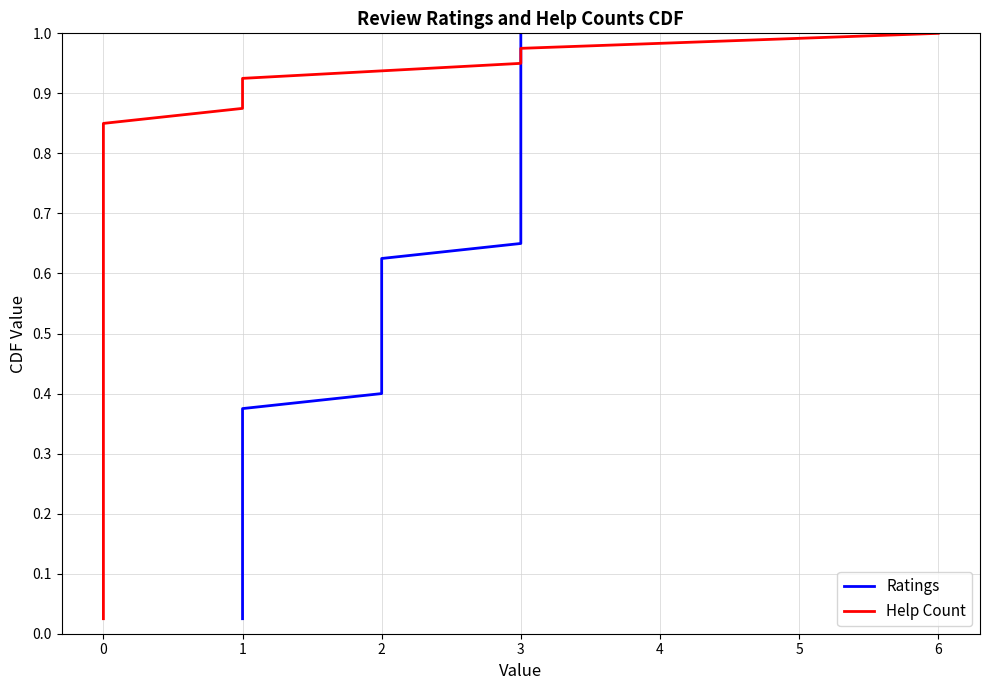

What is the difference between the second highest and minimum values in the Help Count series?

0.9